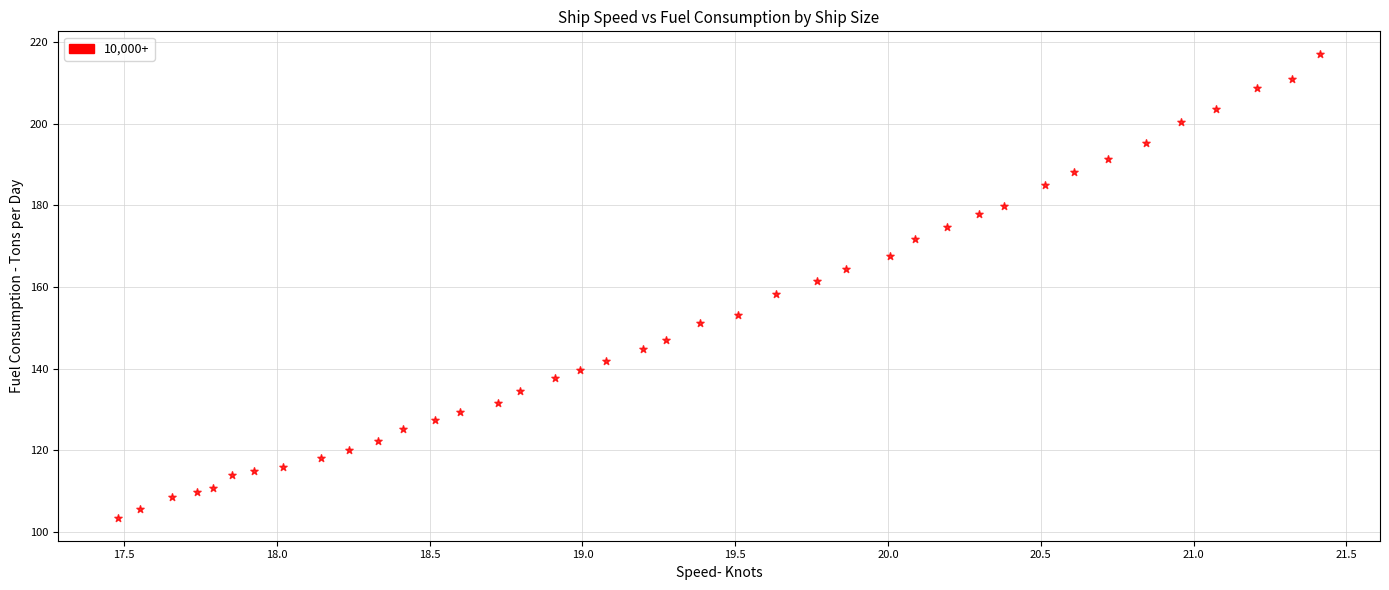

What is the range of Y values (max minus min)?

113.4